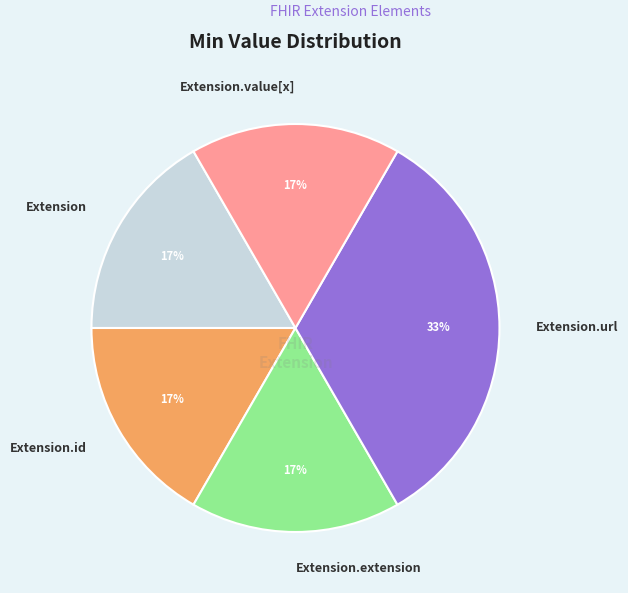

Is Extension.extension the majority of the pie?

No